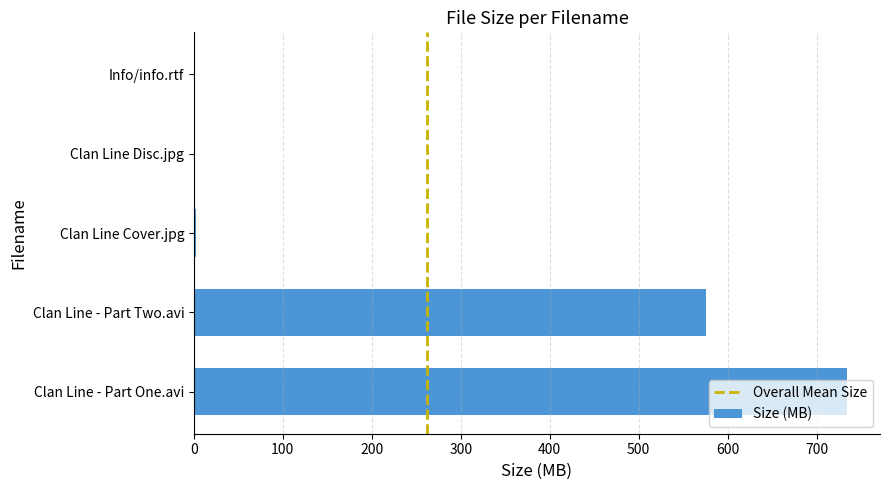

What is the change in value from Clan Line - Part One.avi to Info/info.rtf?

-734.5